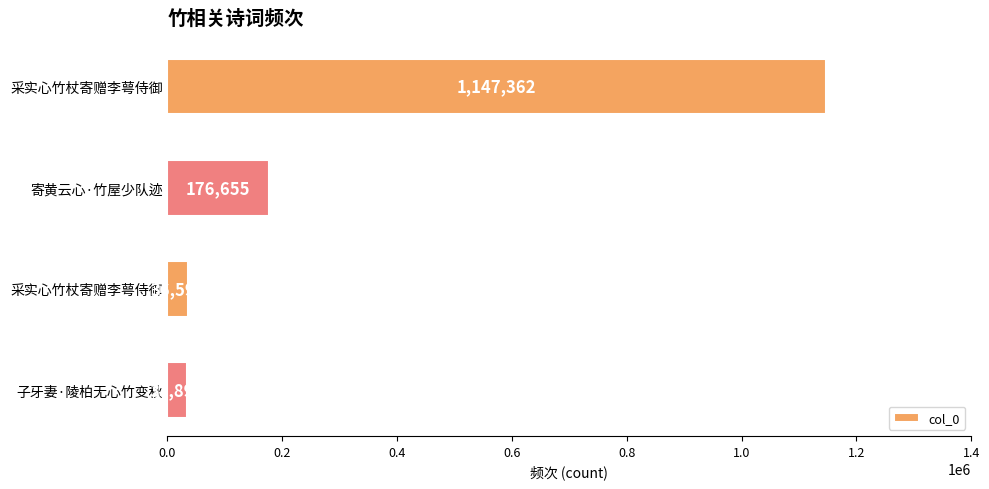

What is the sum of all values?

1394505